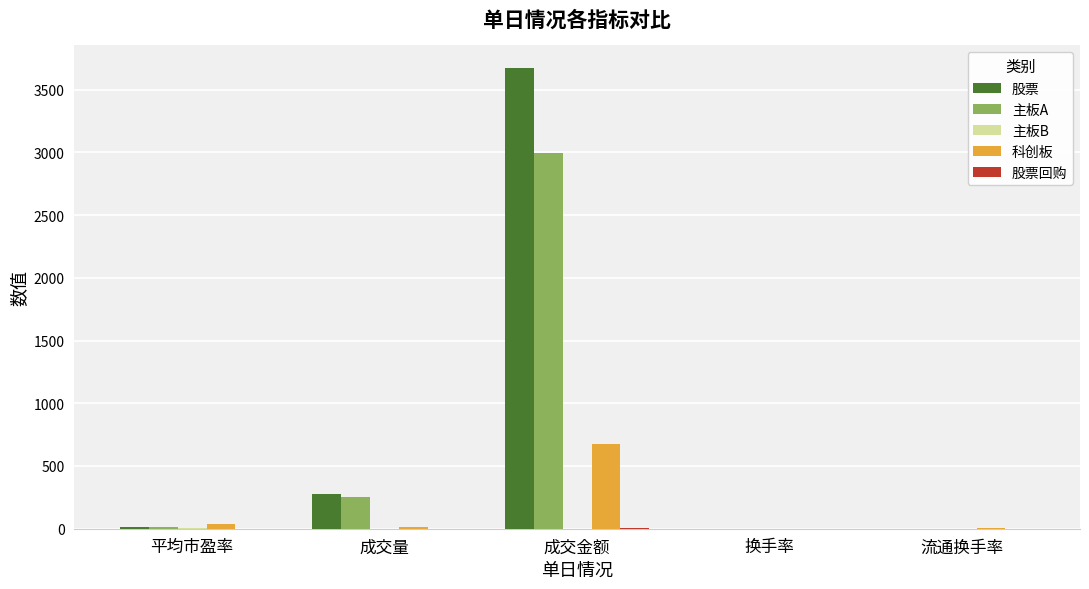

What is the sum of all 科创板 values?

734.3